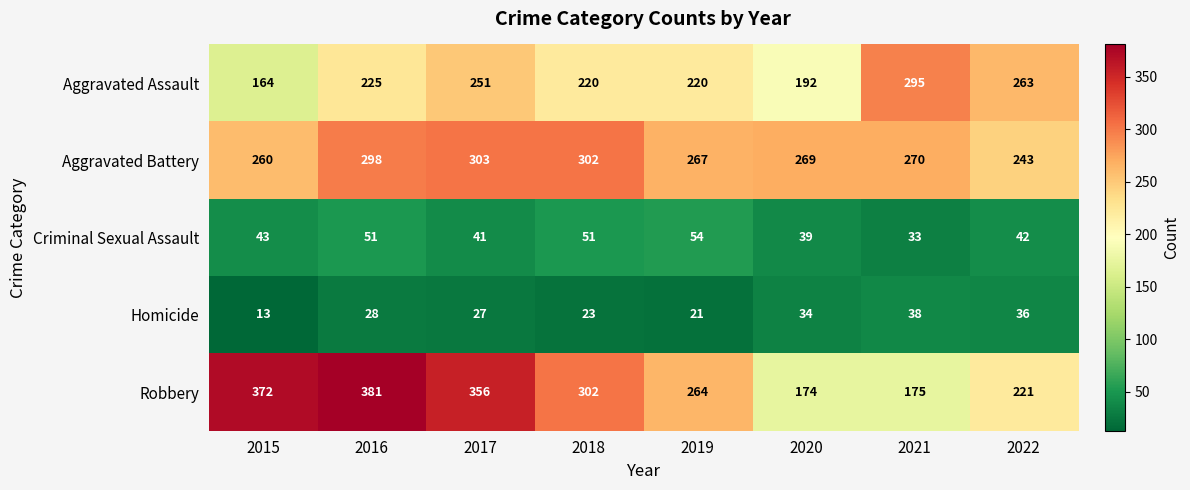

What is the total value across all series at 2015?

852